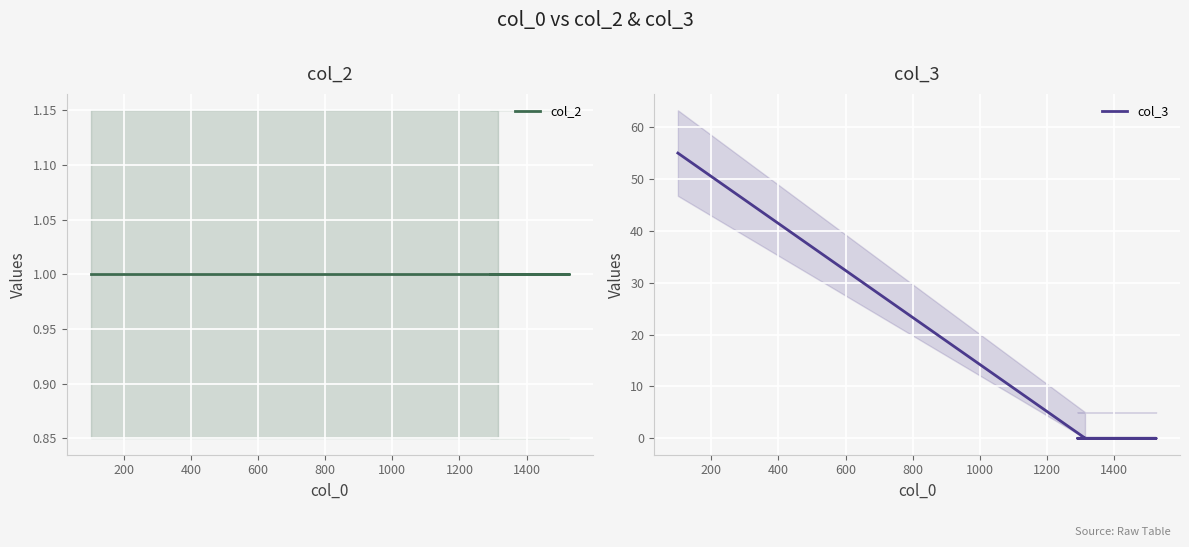

Which series has the widest spread of values?

col_3